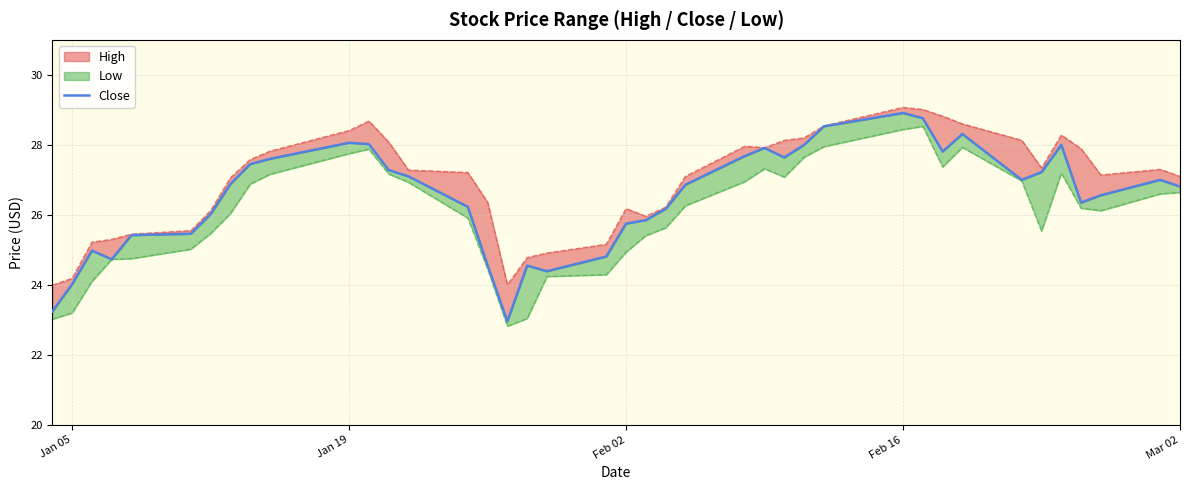

What is the average value?

26.5